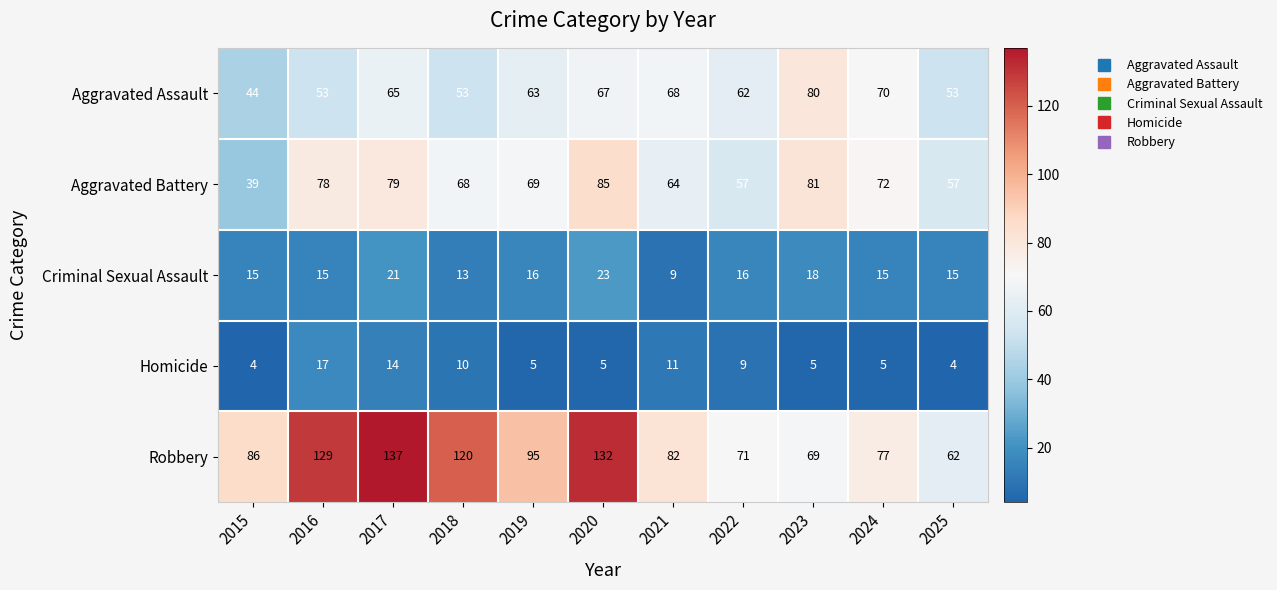

Which series changed the most between 2015 and 2025?

Robbery